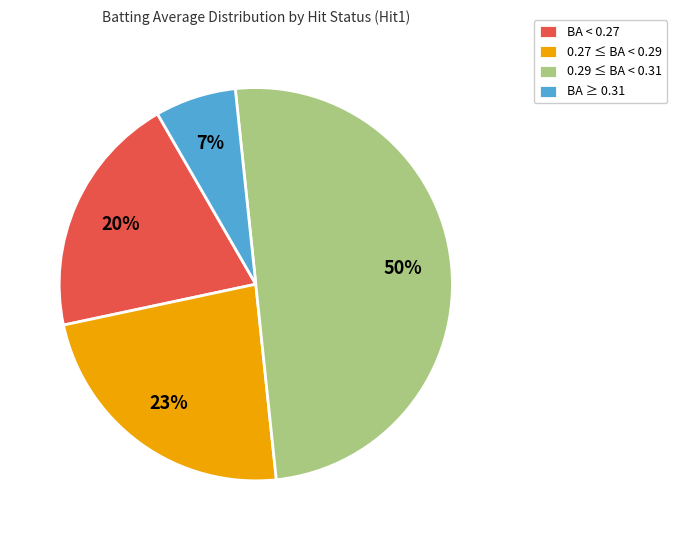

Which category has the smallest portion of the pie?

BA ≥ 0.31